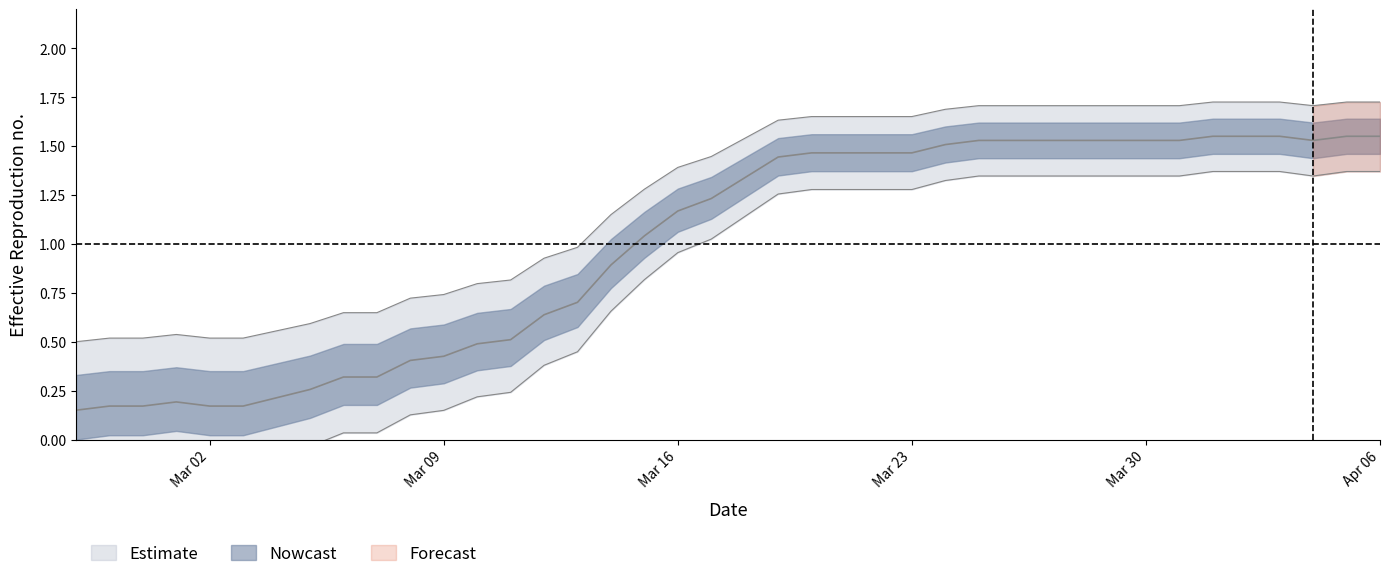

How many values exceed 1?

24